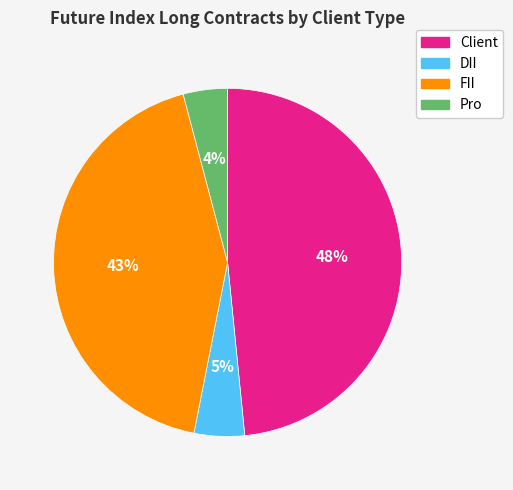

Rank the categories by value from highest to lowest.

Client, FII, DII, Pro